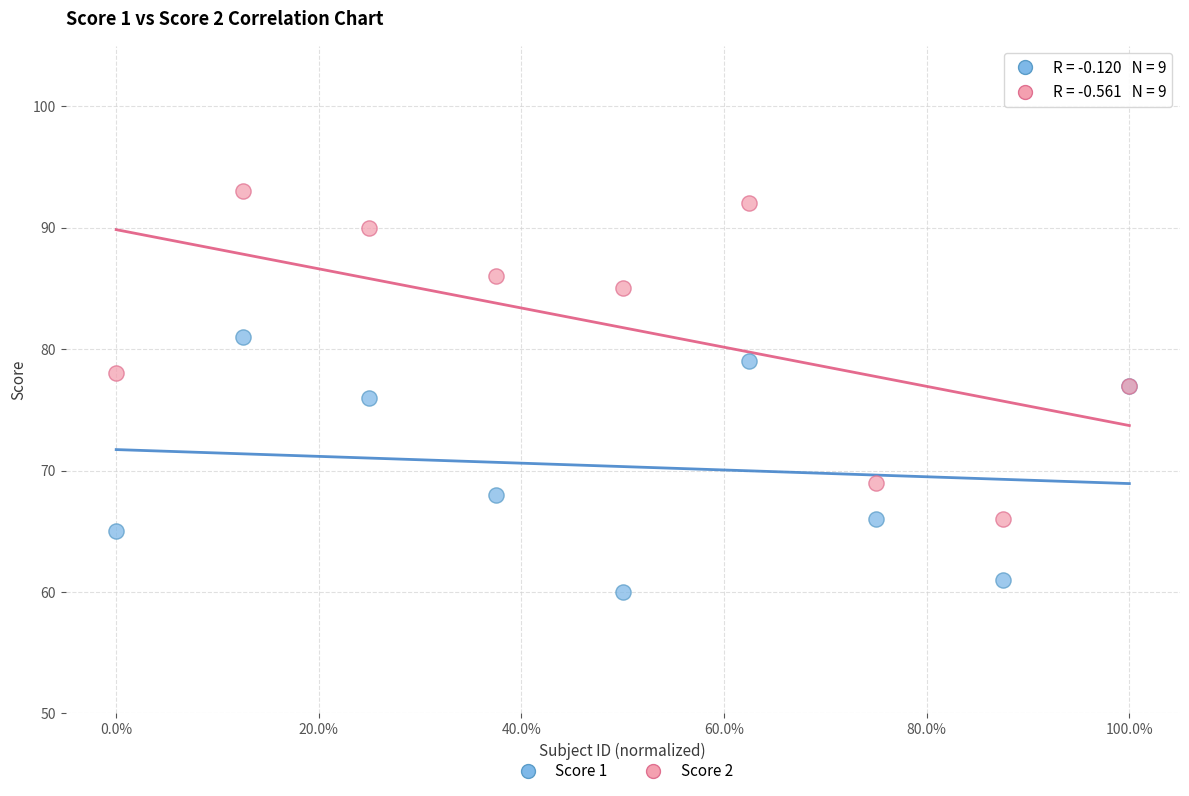

What are all the series names shown in the legend?

Score 1, Score 2